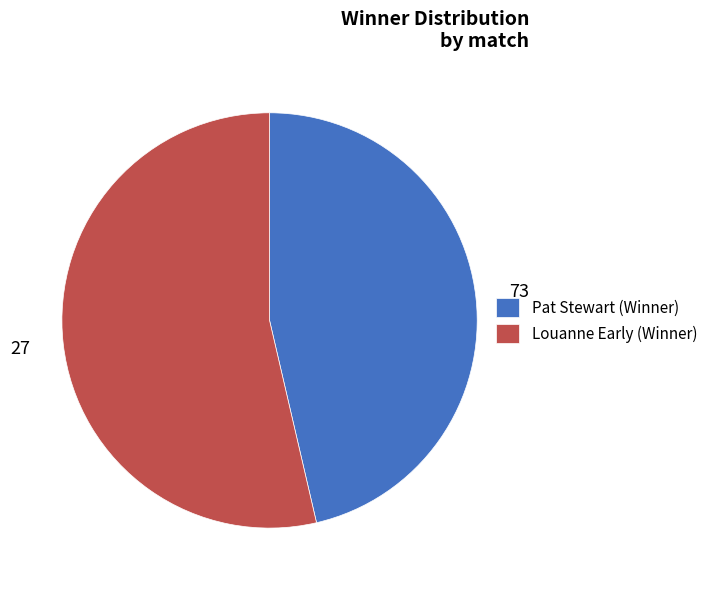

Does Louanne Early (Winner) represent more than half of the total?

Yes